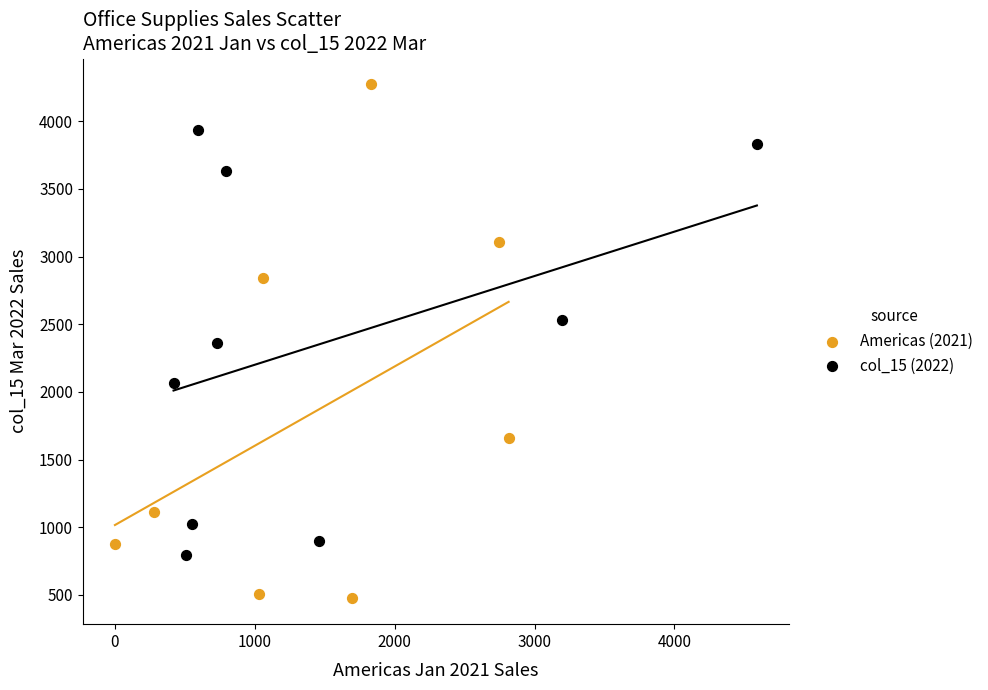

Which series contains the highest Y value?

Americas (2021)